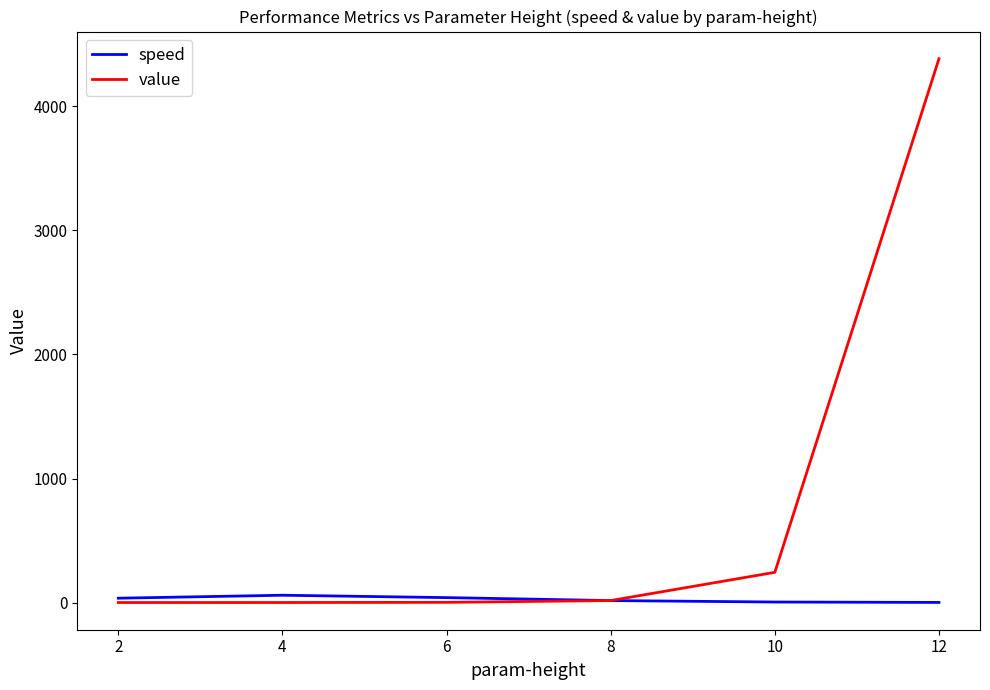

Does the chart have visible grid lines?

No